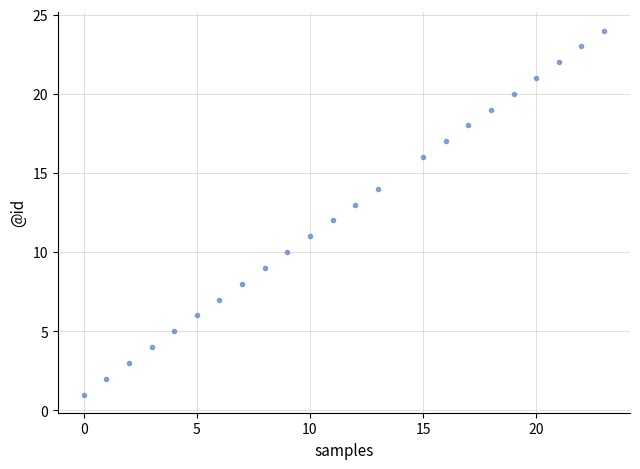

What is the range of Y values (max minus min)?

23